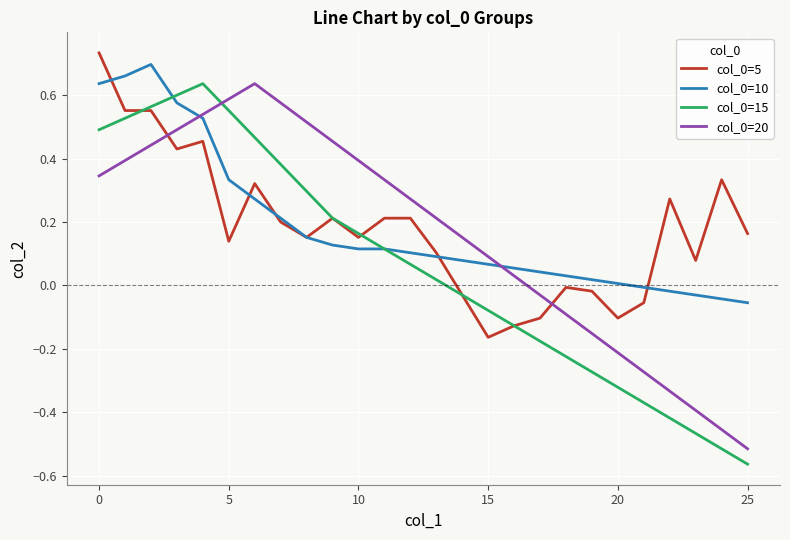

How many positive values does the col_0=10 series have?

21